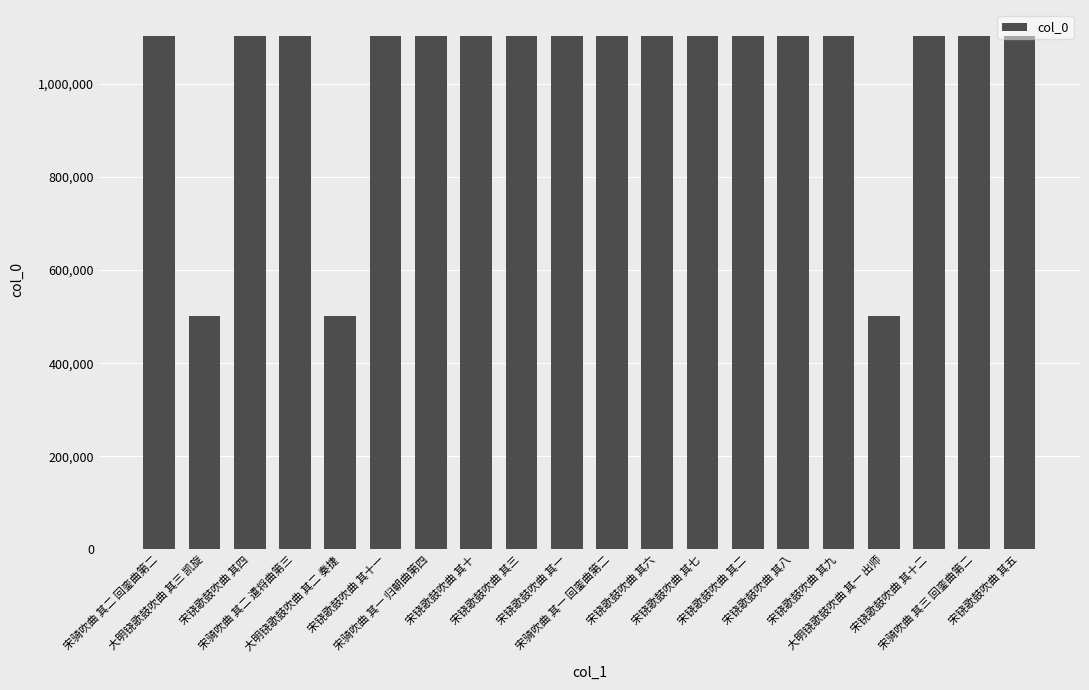

What is the maximum value shown in the chart?

1103476